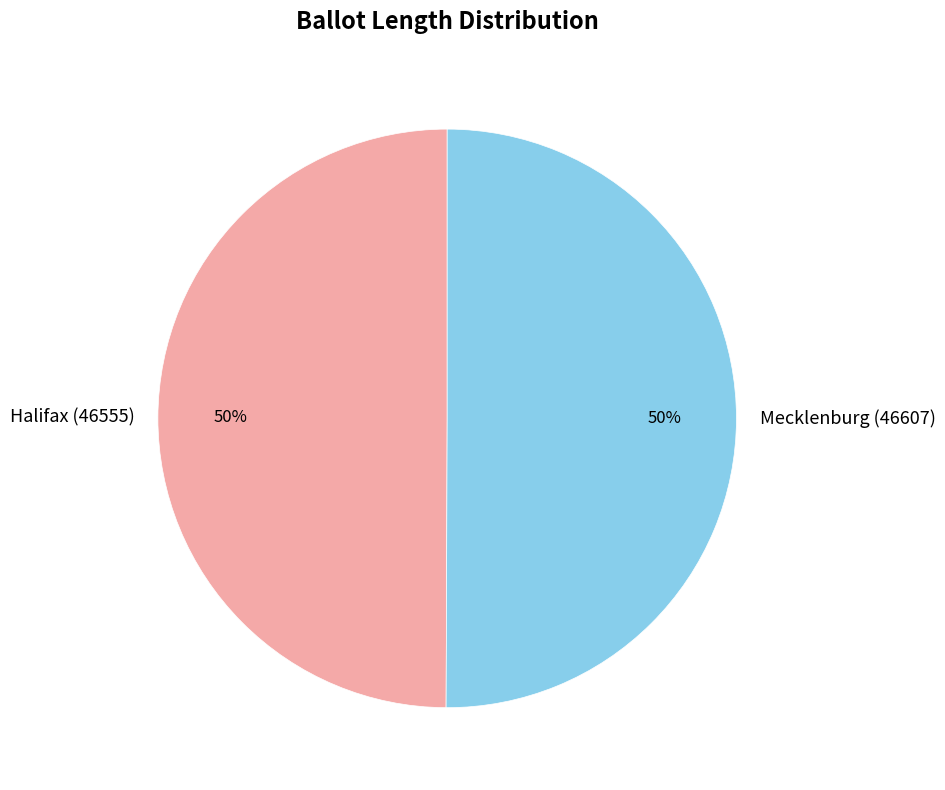

Is it true that Mecklenburg (46607) is 50% of the pie?

True